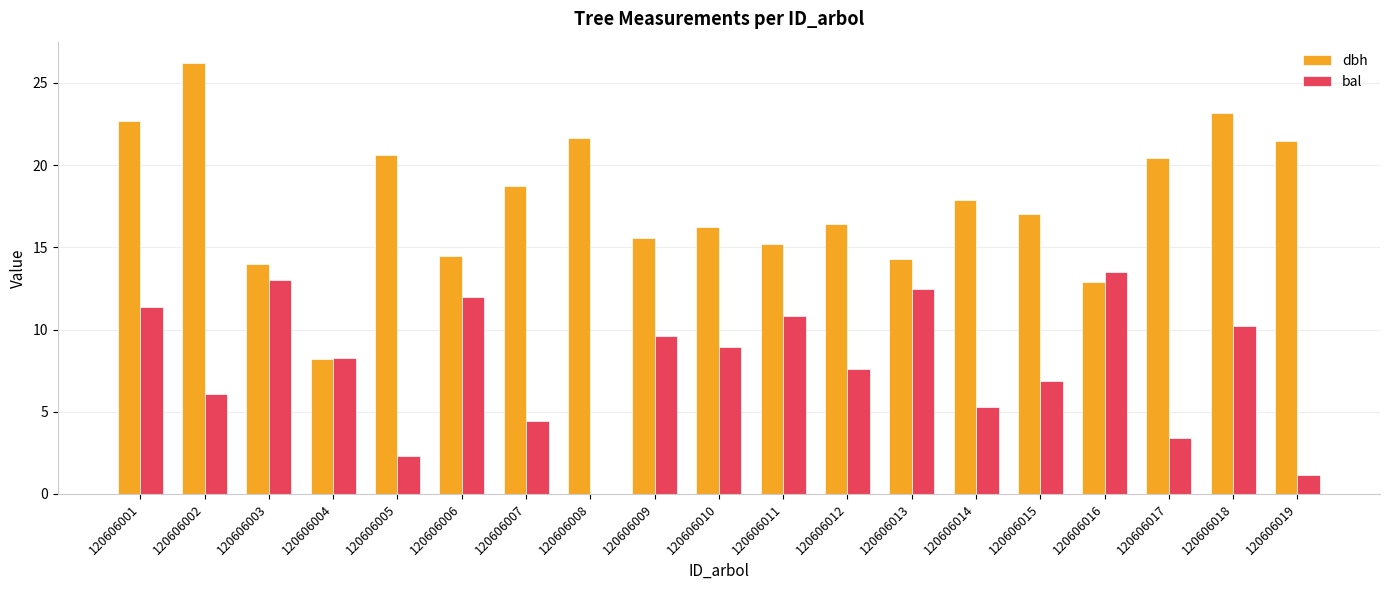

Is it true that dbh equals 20.4 at 120606017?

True